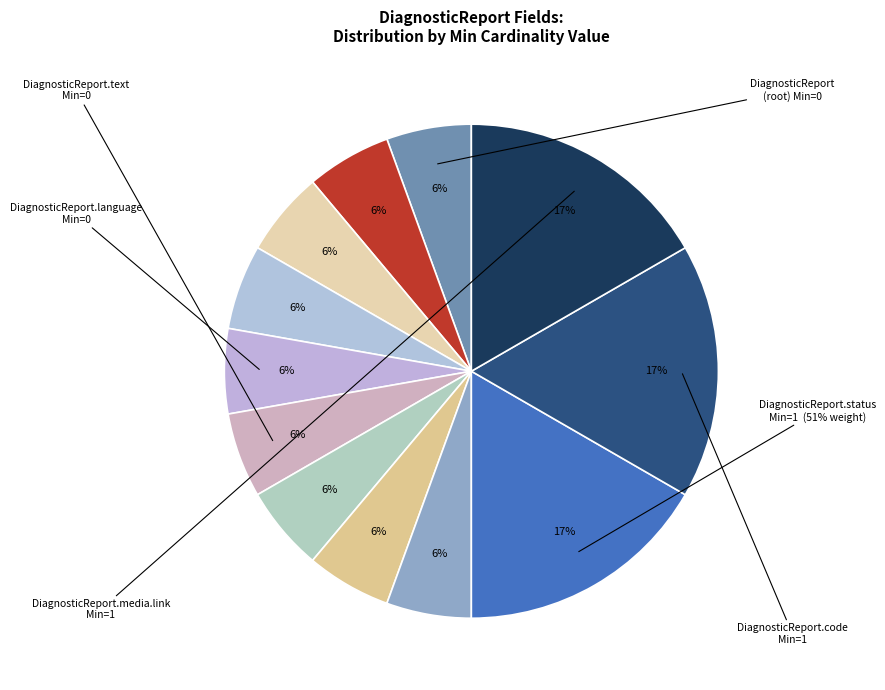

Between DiagnosticReport.id and DiagnosticReport, which is larger?

DiagnosticReport.id